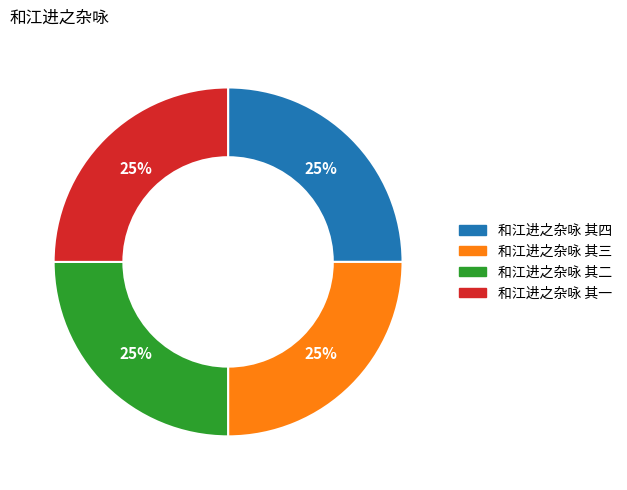

The 和江进之杂咏 其一 slice represents 25% of the pie. True or false?

True